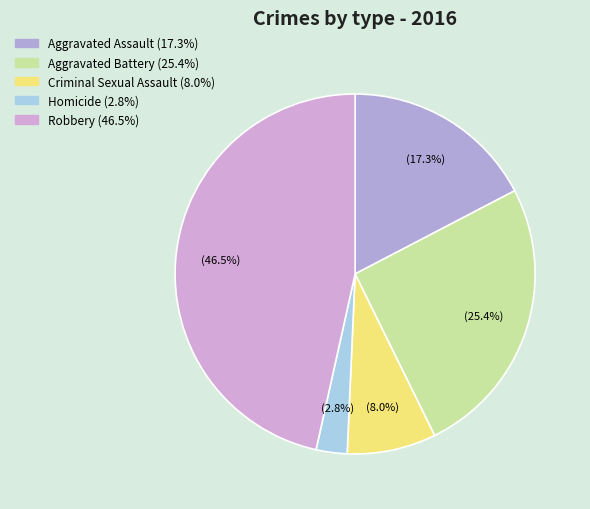

Which slice is the largest?

Robbery